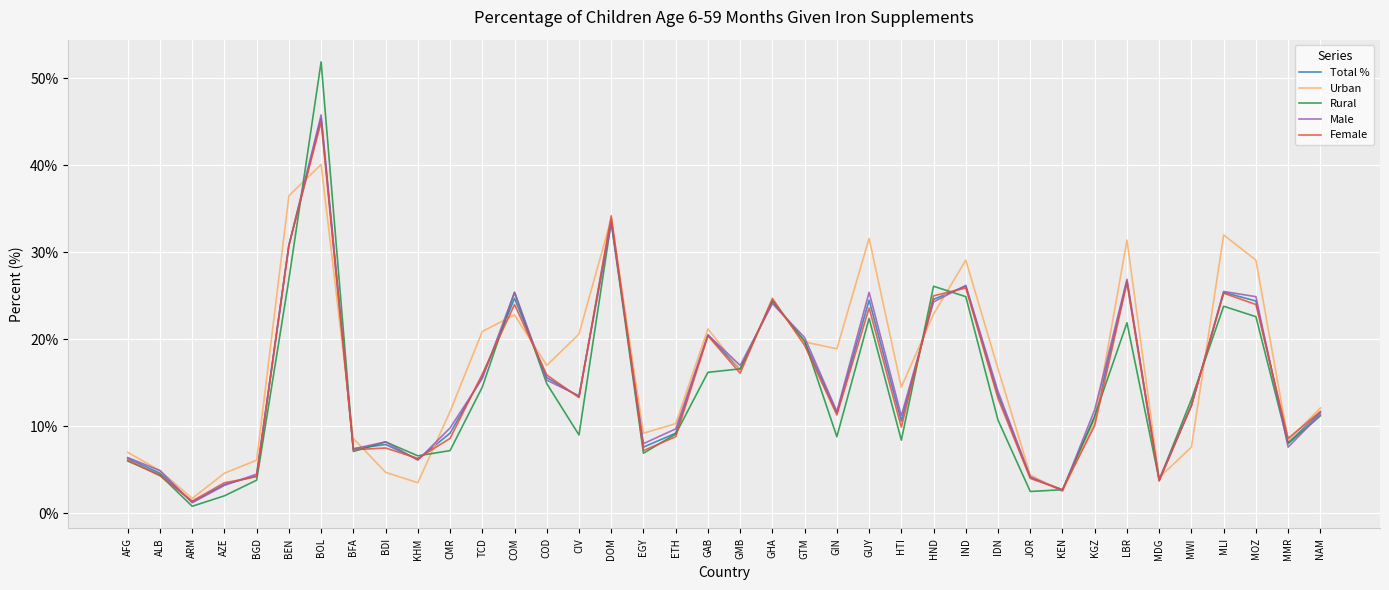

In Rural, how many points are higher than both neighbors (excluding endpoints)?

9